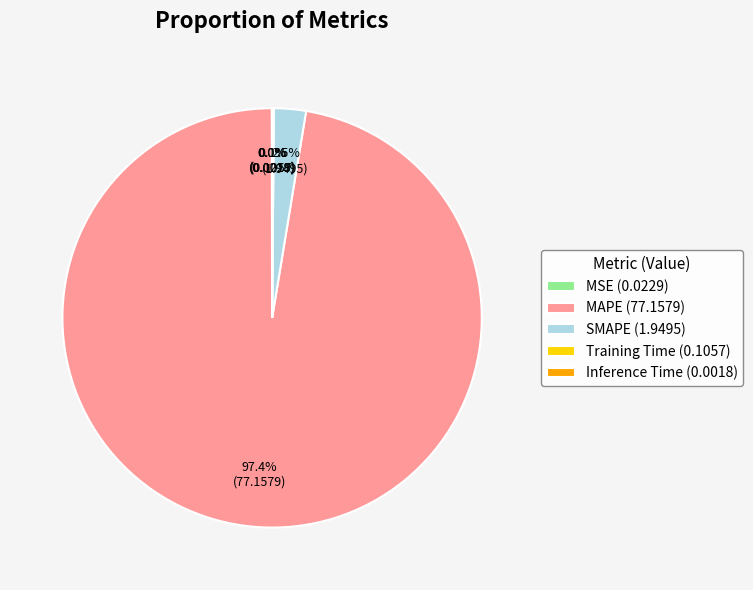

Is there a majority slice in this chart?

Yes